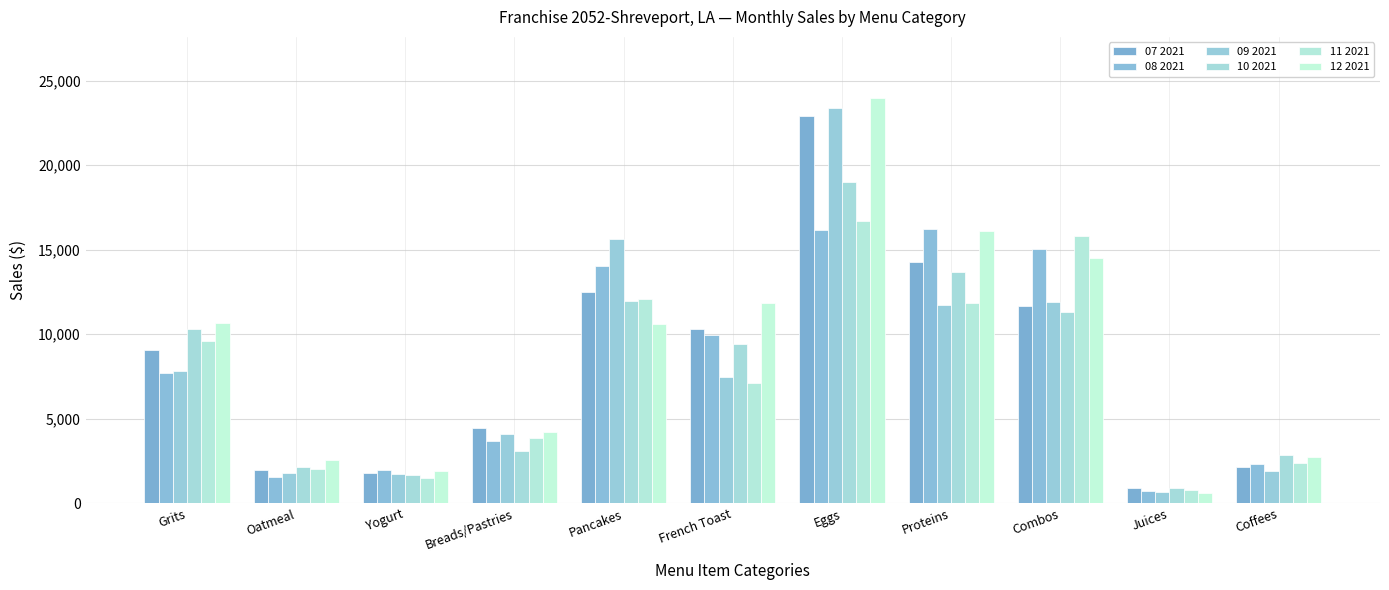

At which category is the sum across all series the highest?

Eggs